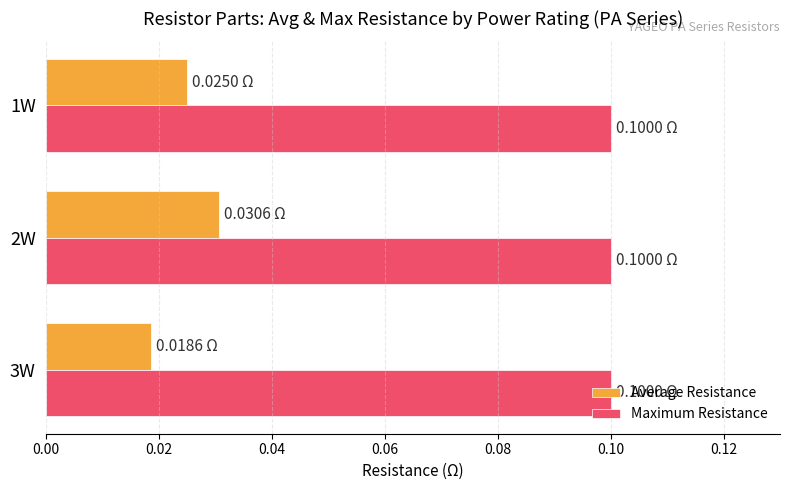

How many series are shown in this chart?

2